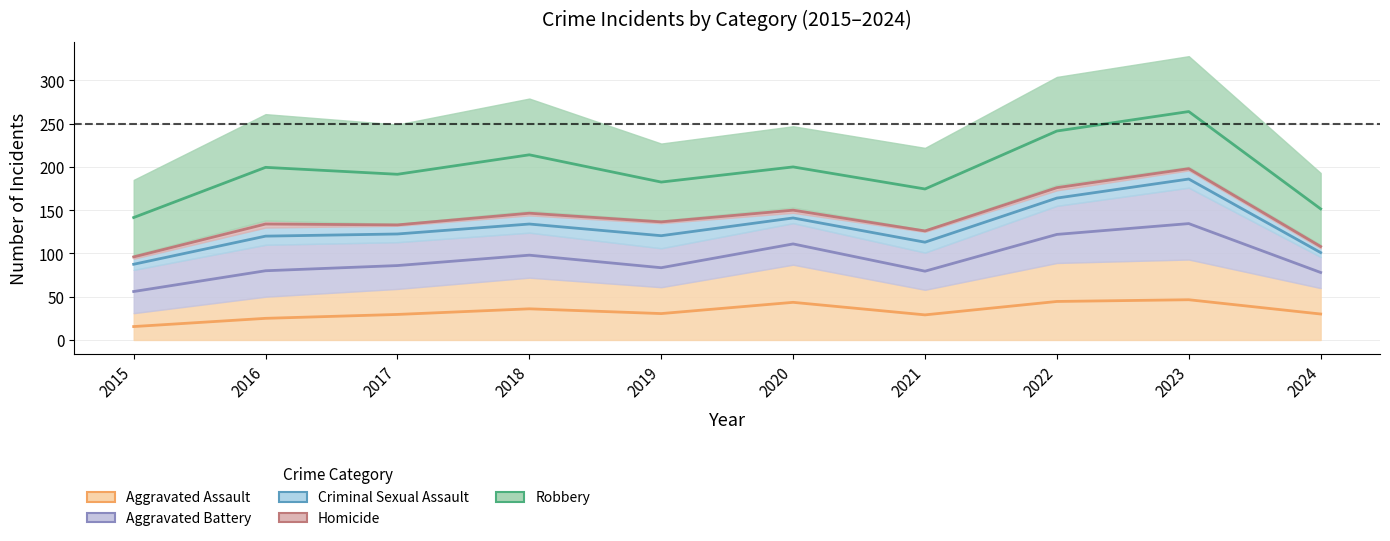

True or false: Homicide and Aggravated Assault intersect in this chart.

False